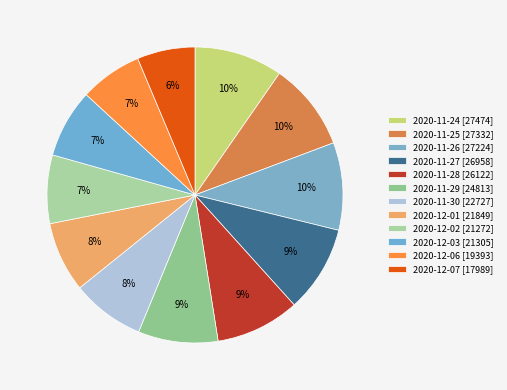

What is the total percentage of 2020-11-29 and 2020-11-27?

18.2%